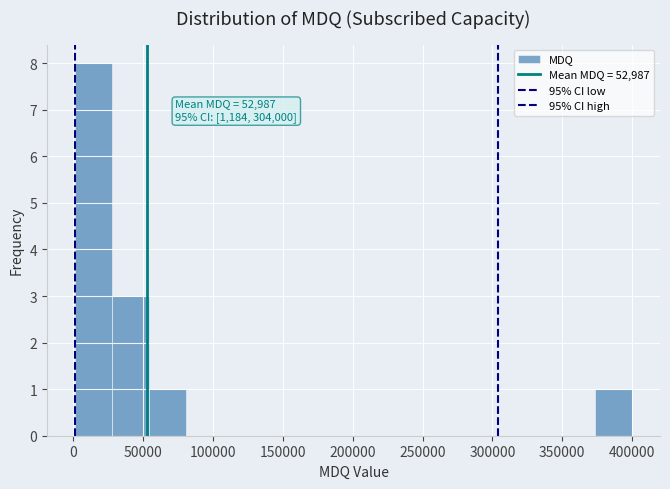

Over which range of the x-axis is the bar tallest?

0 to 30000